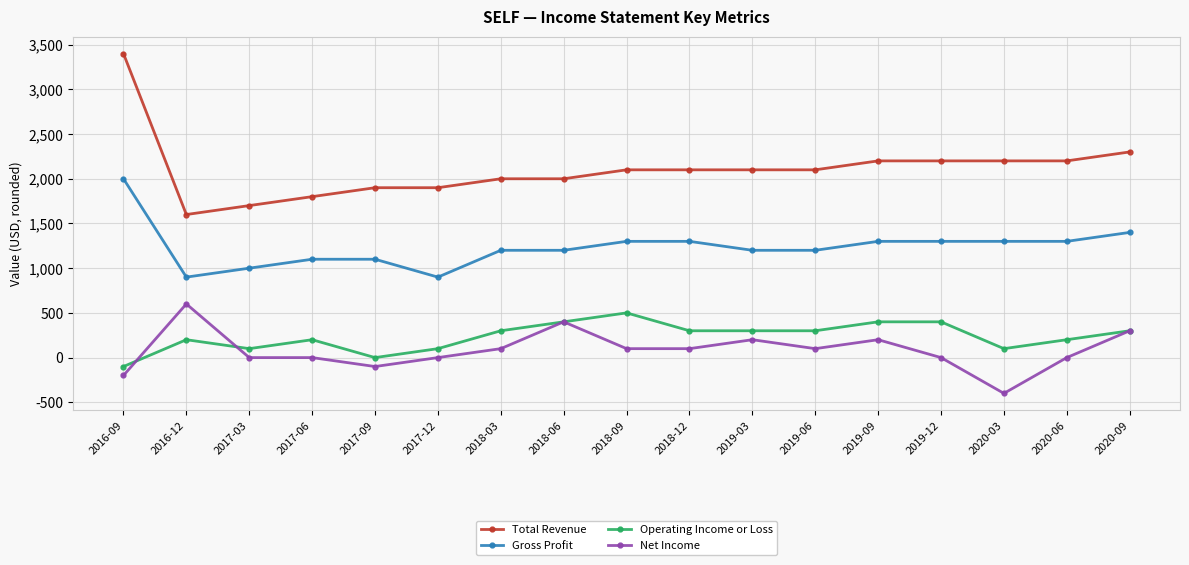

The value of Operating Income or Loss at 2019-03 is 501. True or false?

False